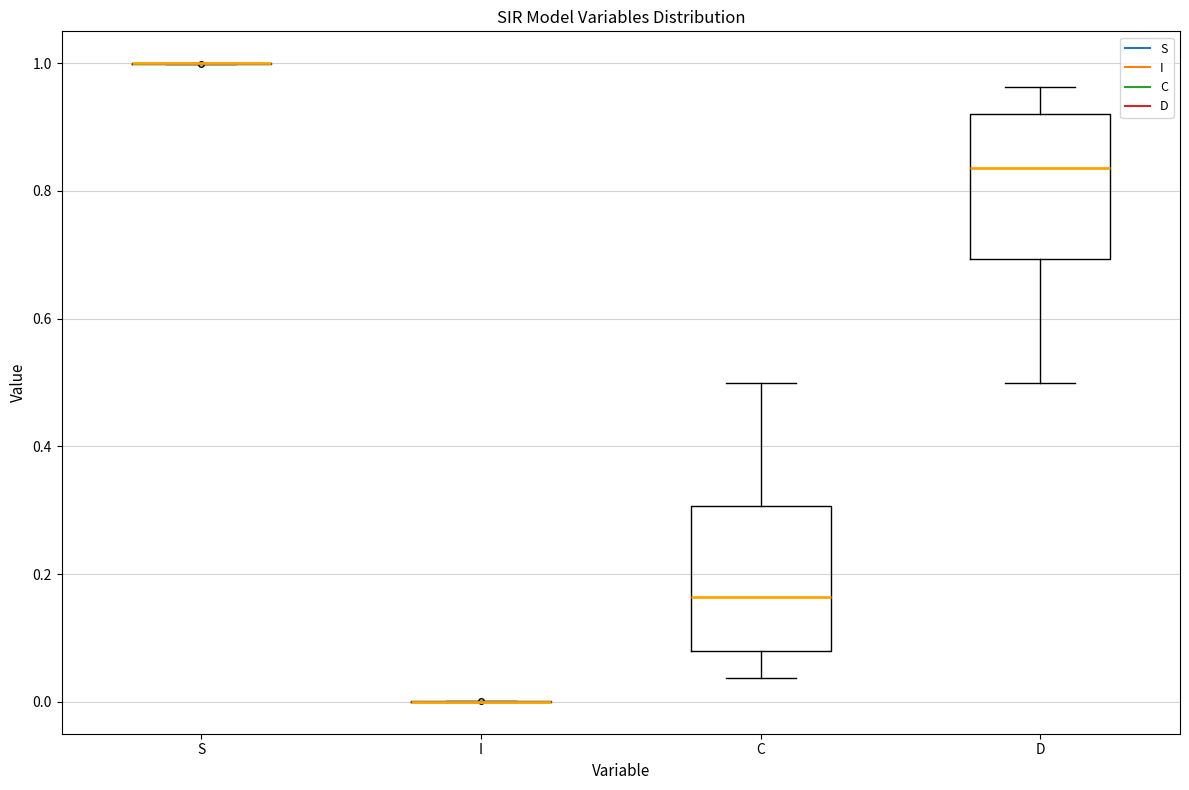

Reading left to right, read every box against the y-axis: the position of its median line, the range the box covers, and the ends of its whiskers. The values are not printed on the chart, so give them approximately, as read against the axis.

S: box collapsed to a line at 1.00, whiskers 1.00 to 1.00
I: box collapsed to a line at 0.00, whiskers 0.00 to 0.00
C: median 0.16, box 0.08 to 0.30, whiskers 0.04 to 0.50
D: median 0.84, box 0.70 to 0.92, whiskers 0.50 to 0.96